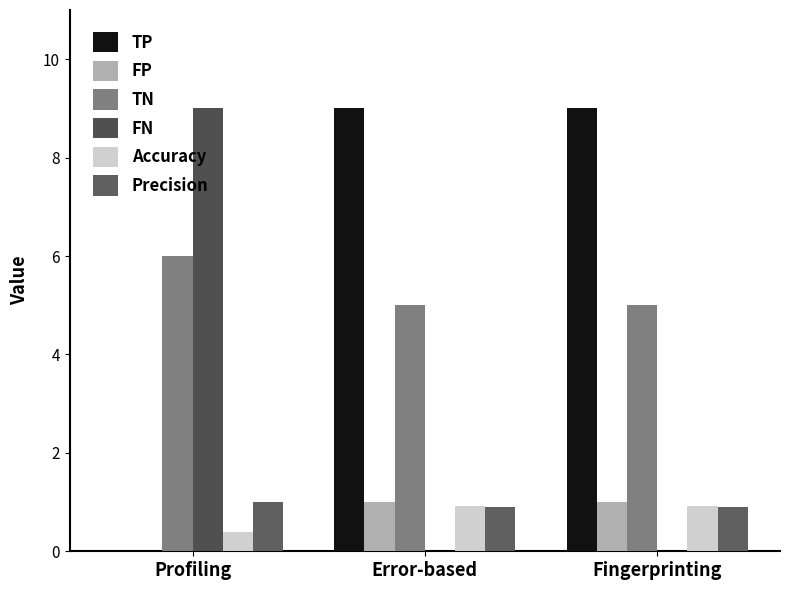

How many groups of bars are there?

3